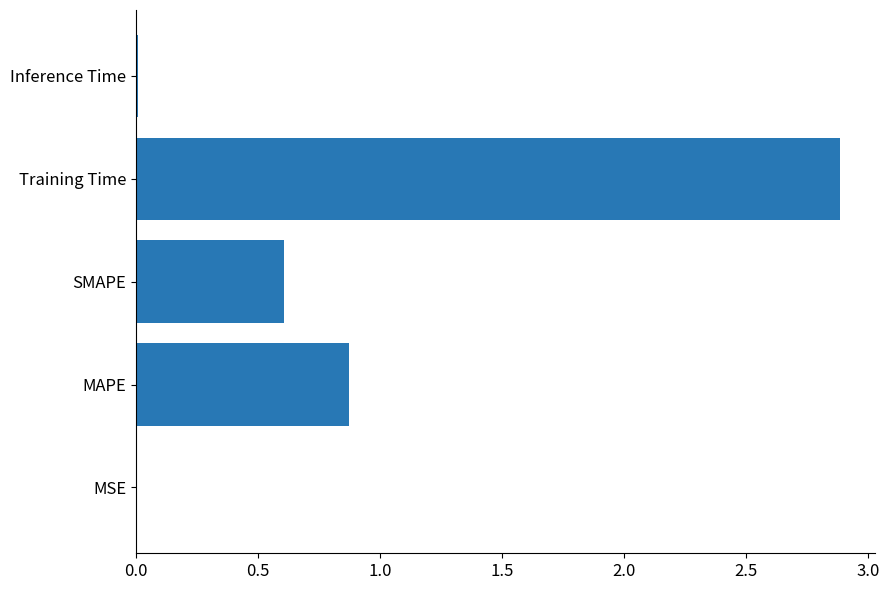

What is the sum of the values at MAPE and Training Time?

3.8